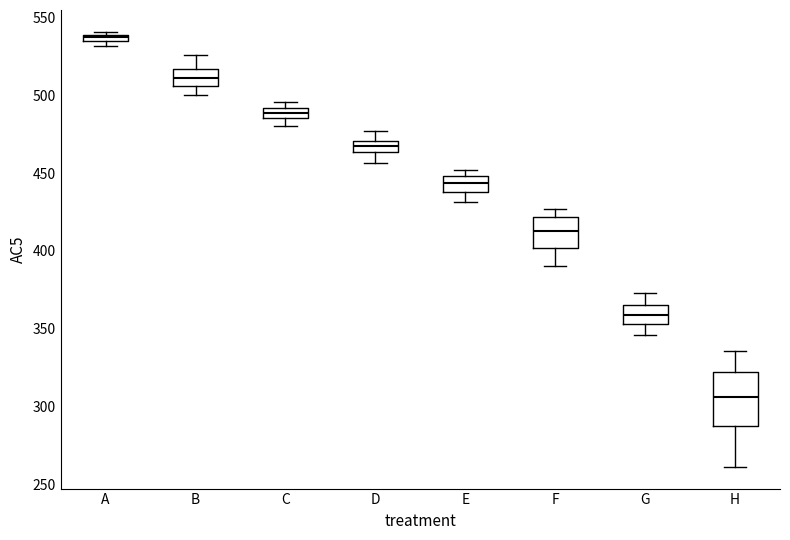

Which box has the lowest median line?

H